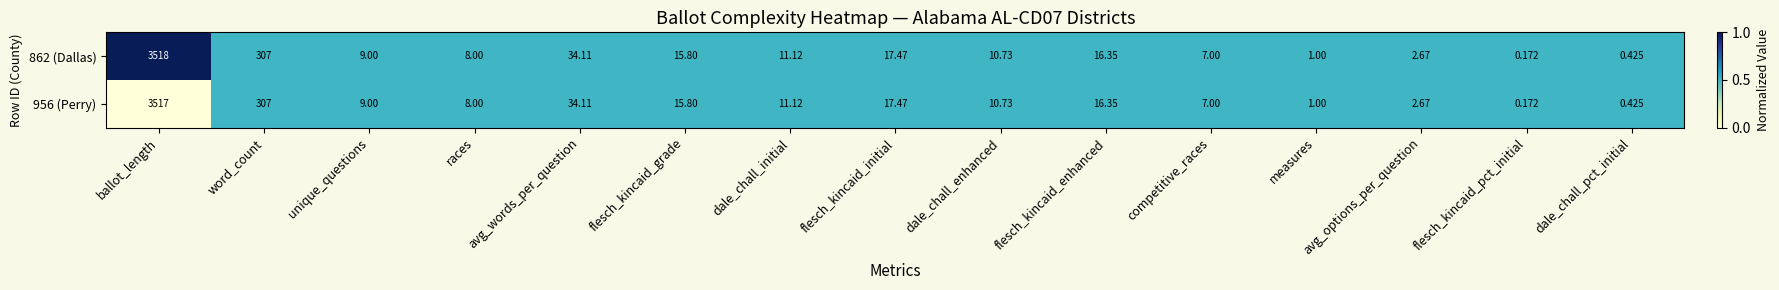

Where is 862 (Dallas) nearest to the value 1759?

word_count